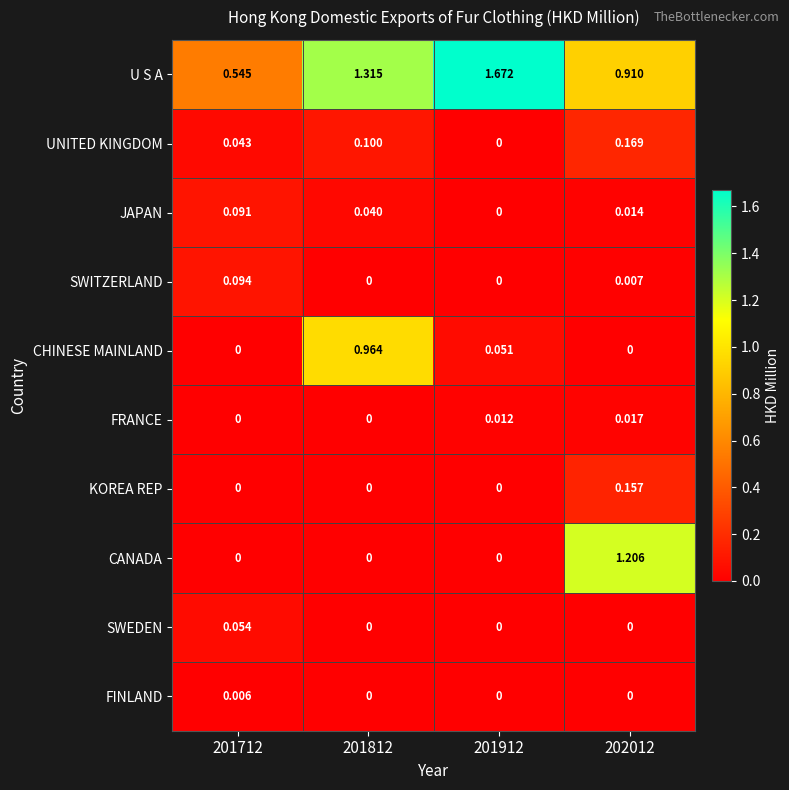

Is the value of CANADA at 202012 greater than the value of FINLAND at 202012?

Yes